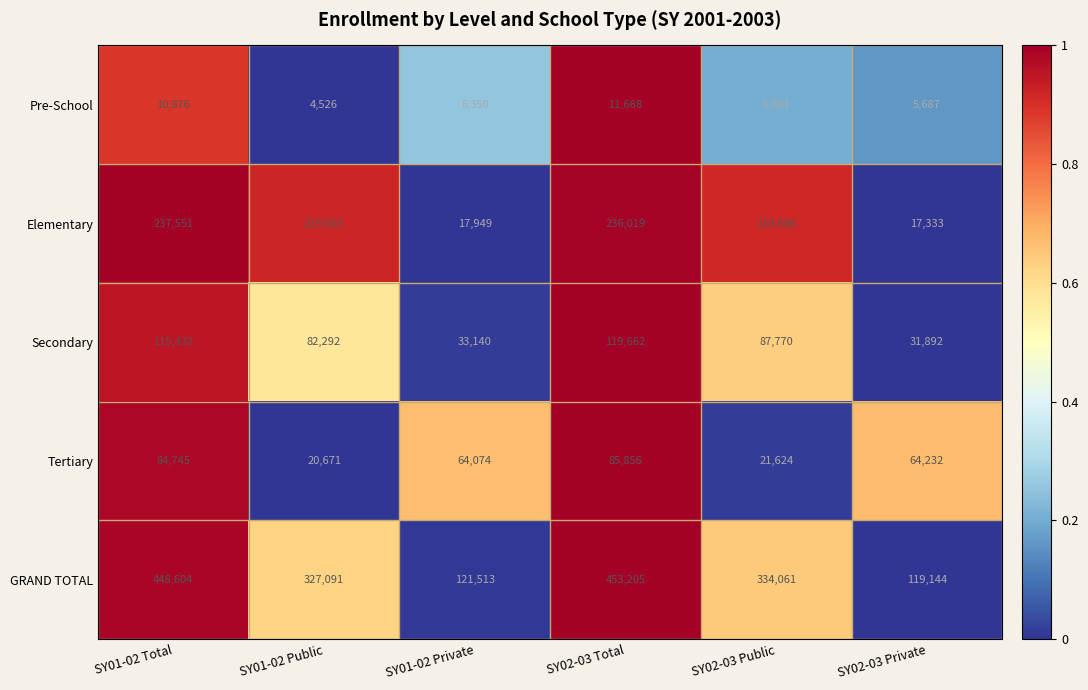

What is the total value across all series at SY01-02 Public?

654182